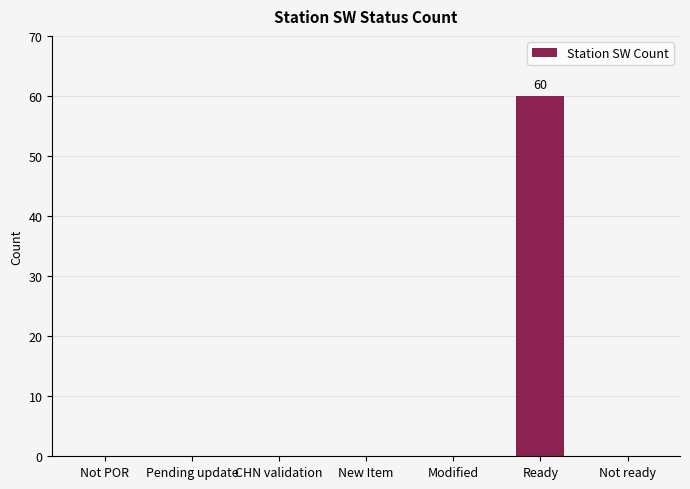

What is the greatest value displayed?

60